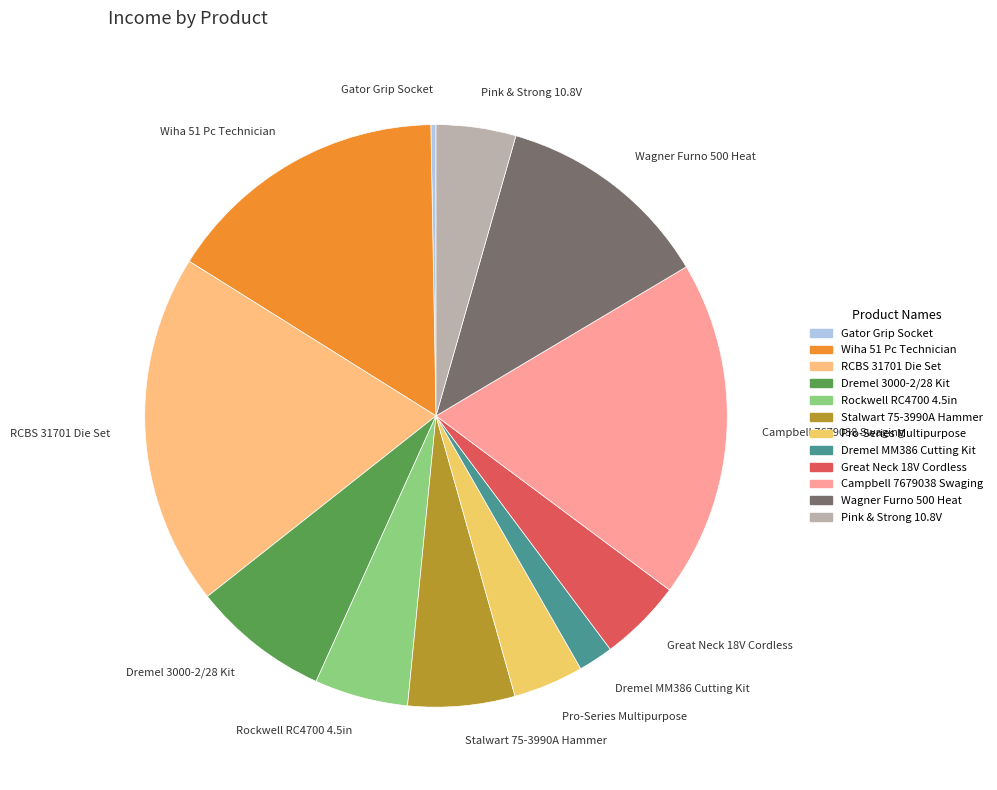

Is there a majority slice in this chart?

No